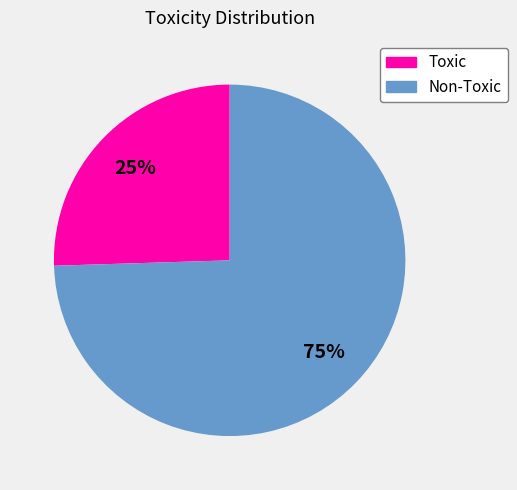

To the nearest percent, what is the combined percentage of Toxic and Non-Toxic?

100%